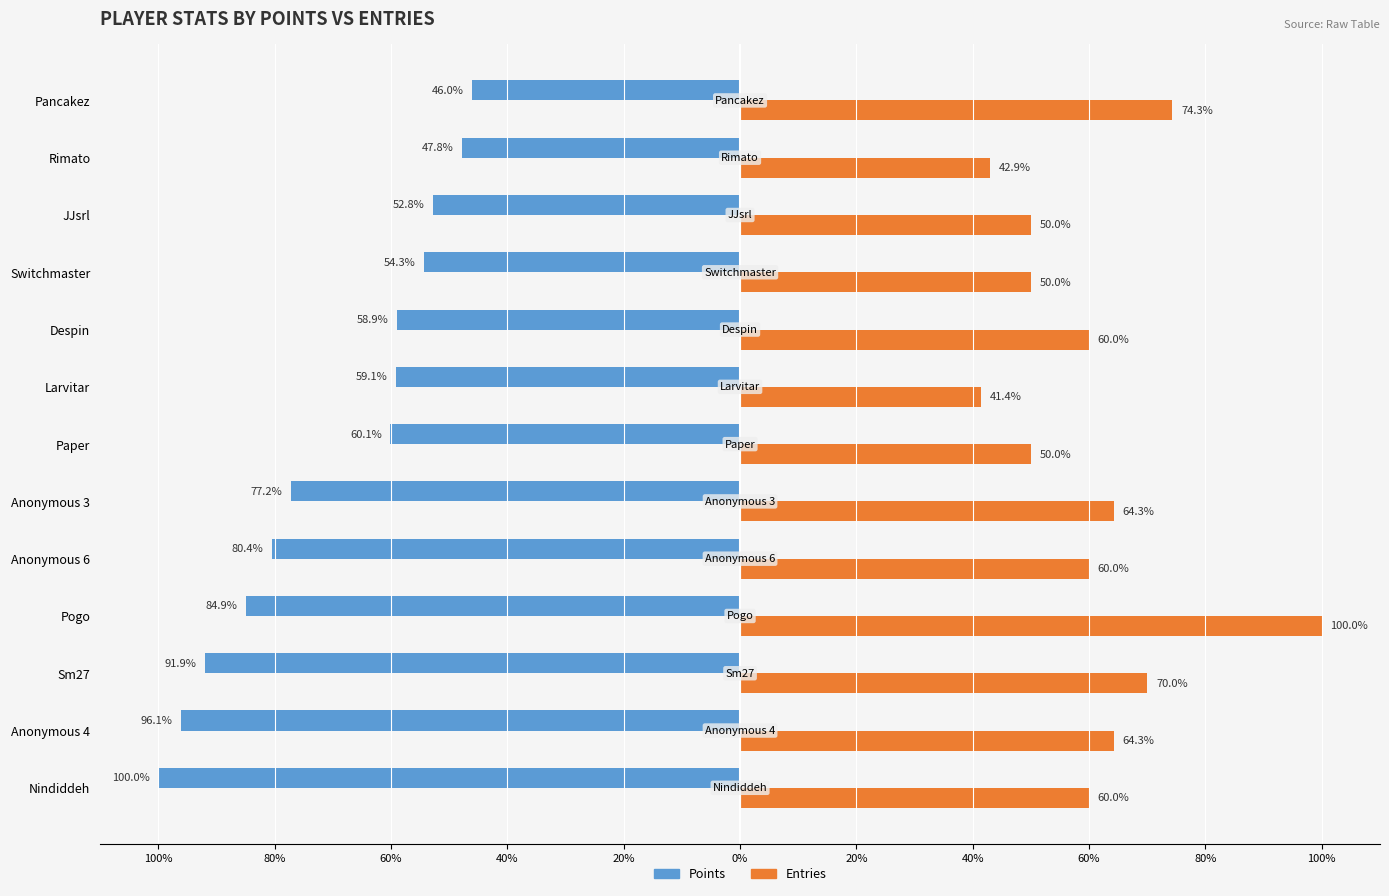

What are all the series names shown in the legend?

Points, Entries